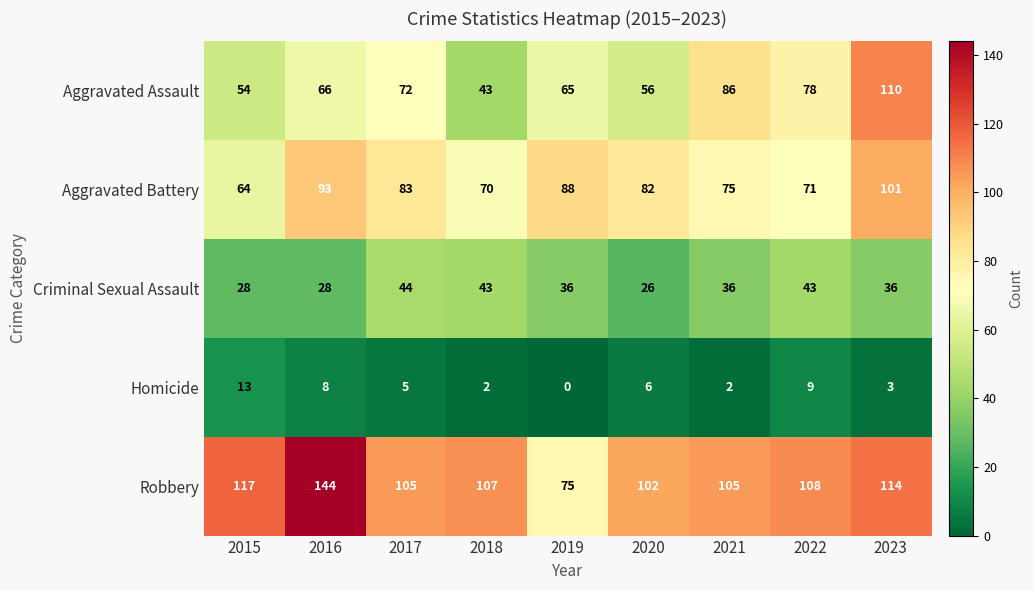

What is the sum of all Homicide values?

48